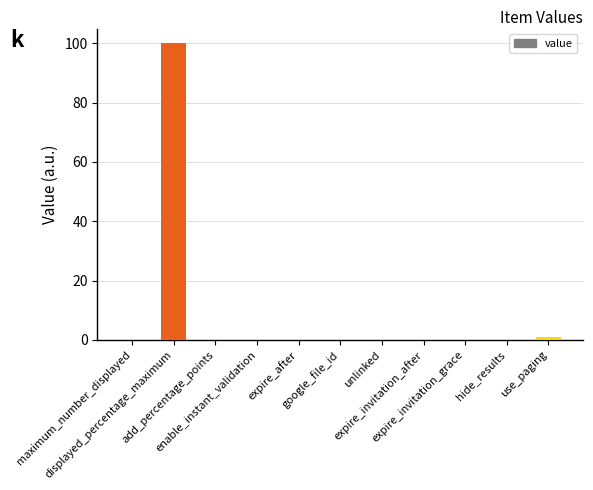

What is the sum of all values?

101